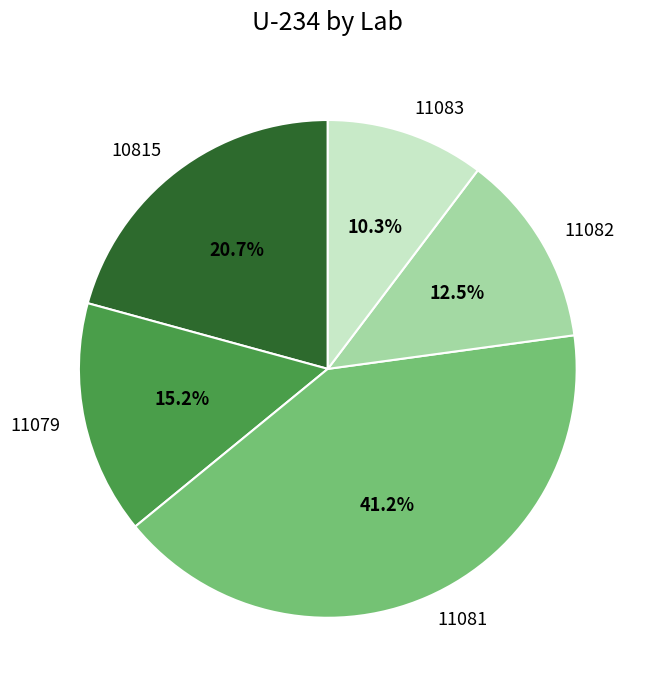

To the nearest percent, what portion does 11079 represent?

15%